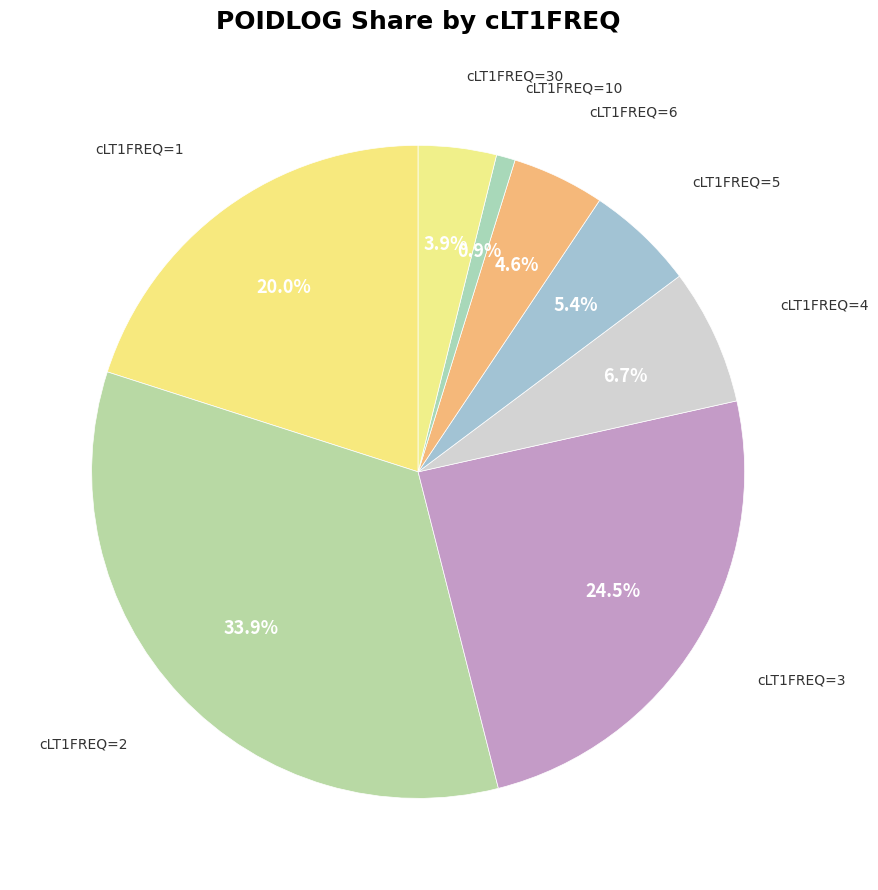

Does any single category account for the majority?

No